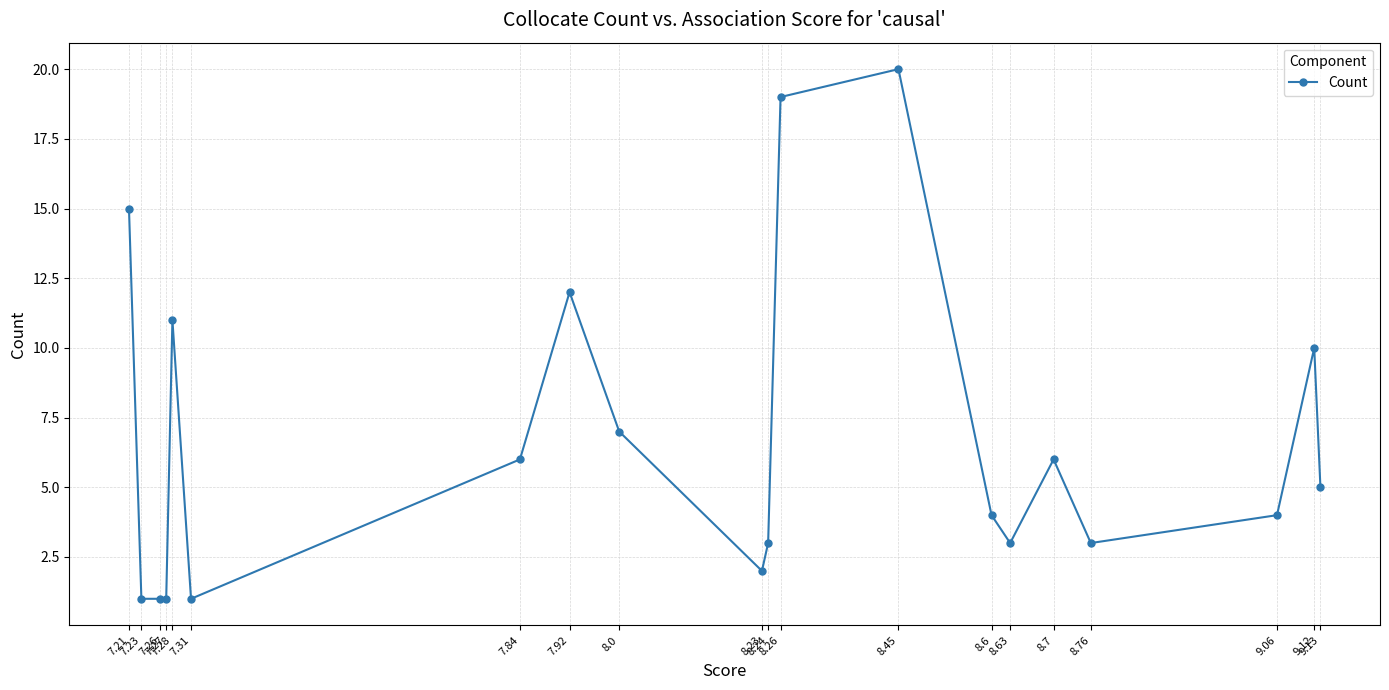

At which category does the chart reach its minimum across all series?

7.31